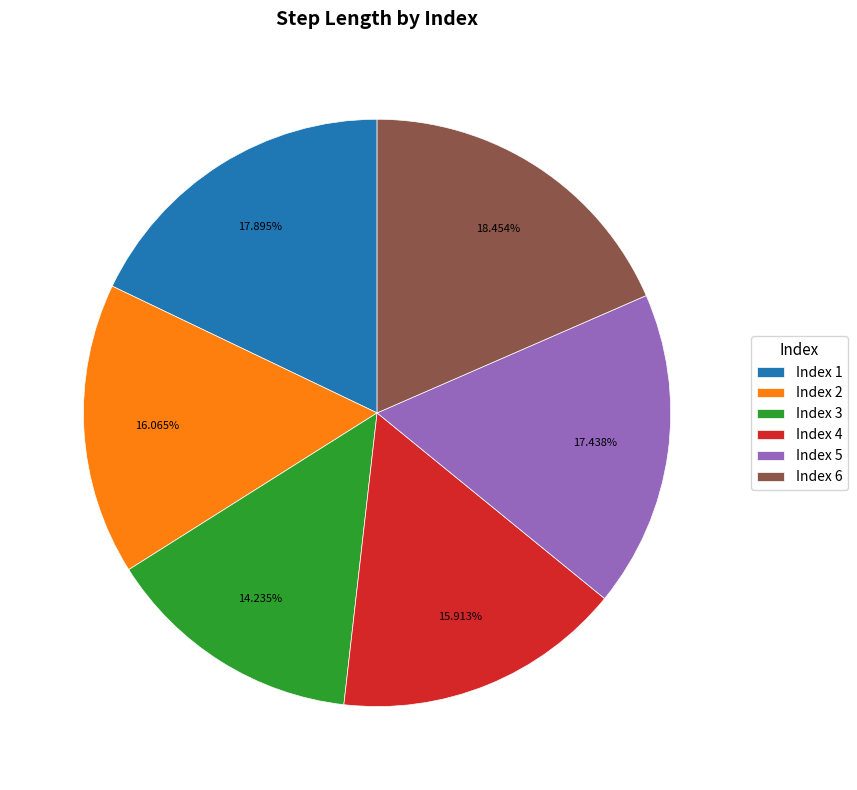

Is the sum of Index 4 and Index 2 greater than half?

No